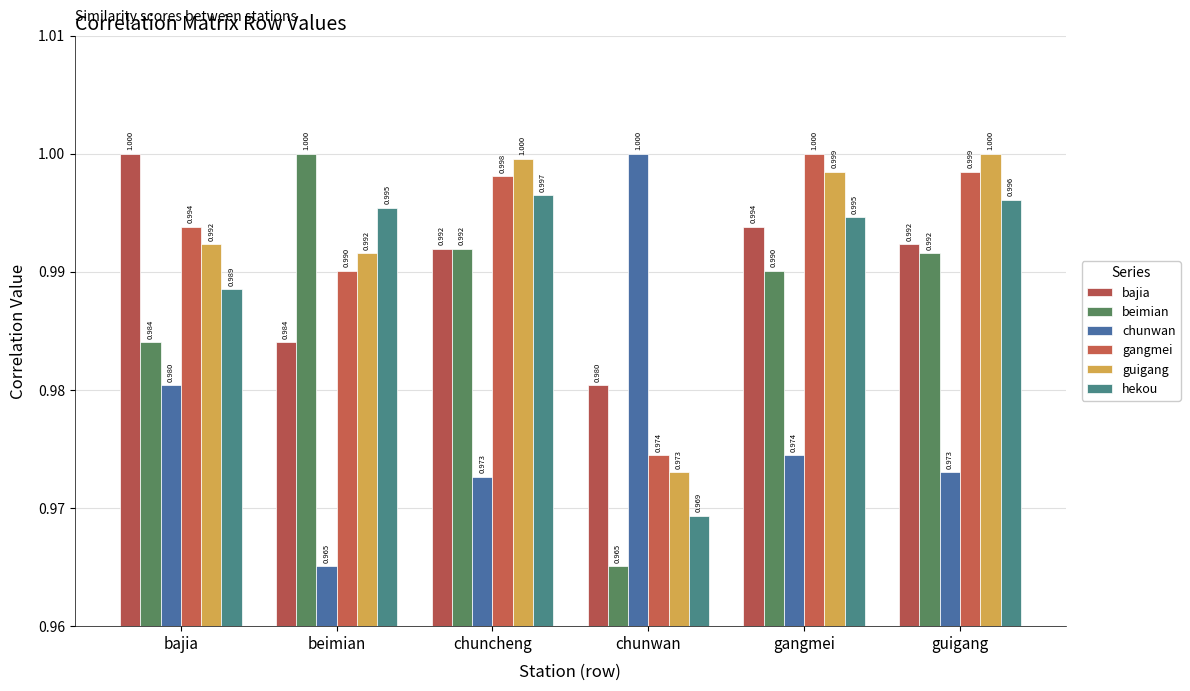

What is the value of the bajia bar at the 6th from the left?

1.0